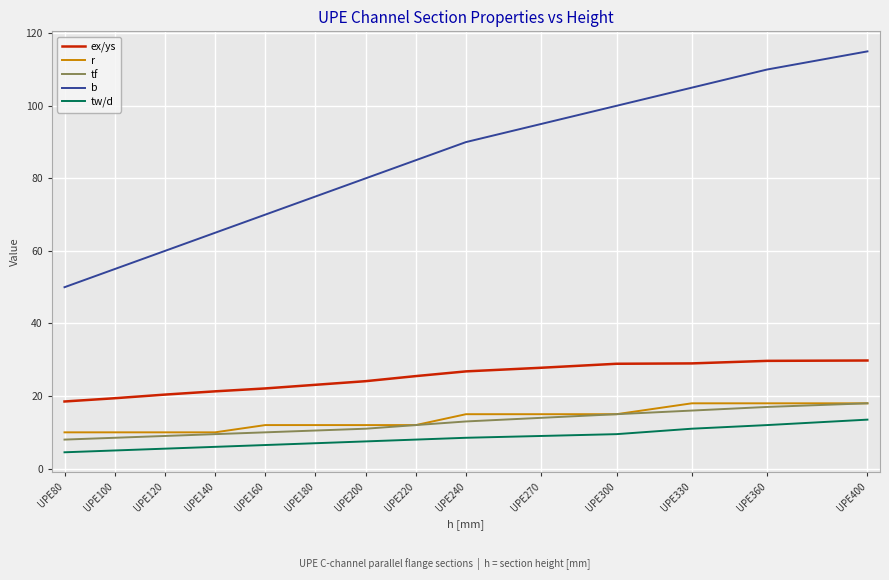

Is it true that tw/d equals 11.0 at UPE330?

True